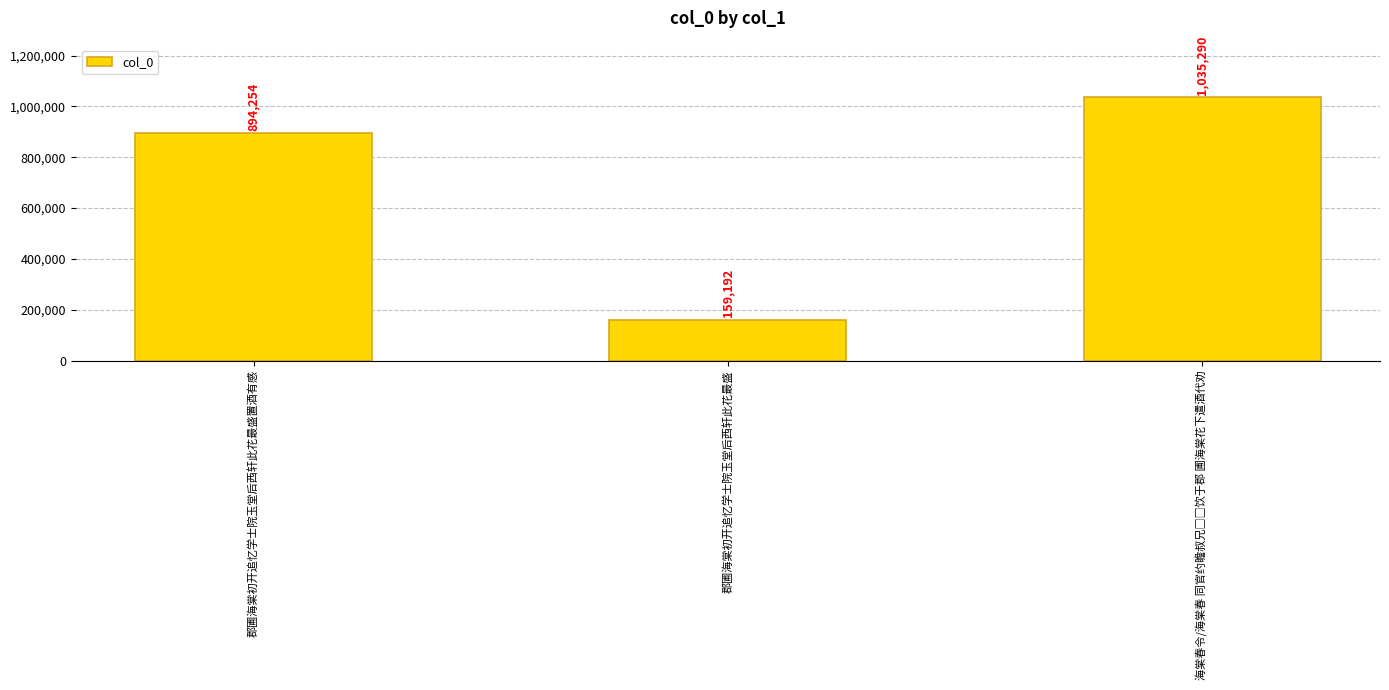

What is the difference between the values at 郡圃海棠初开追忆学士院玉堂后西轩此花最盛置酒有感 and 郡圃海棠初开追忆学士院玉堂后西轩此花最盛?

735062